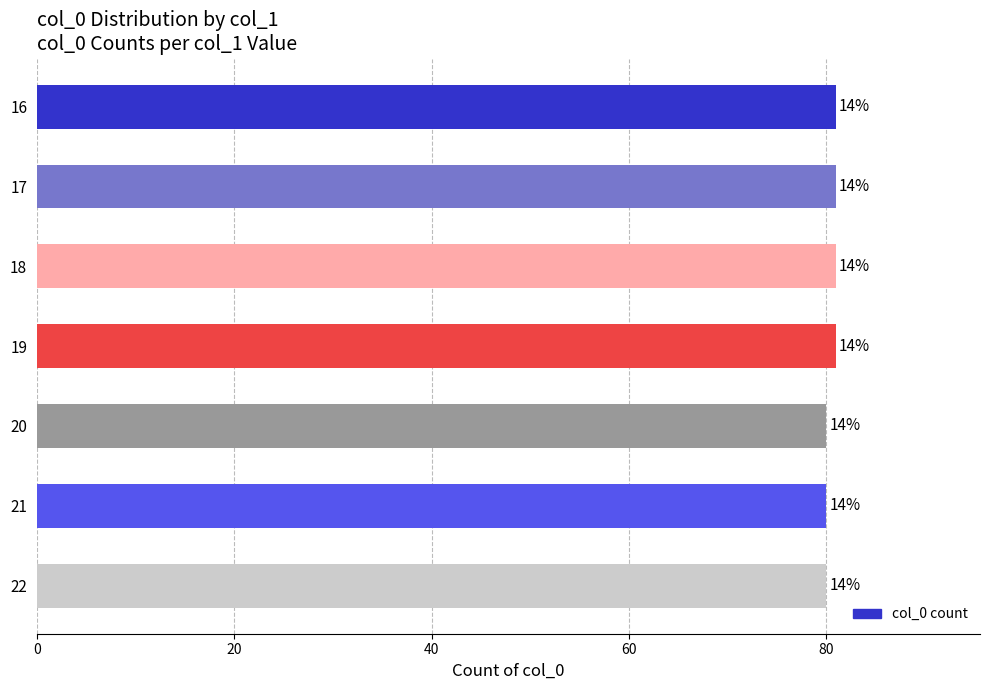

Are the bars horizontal?

Yes